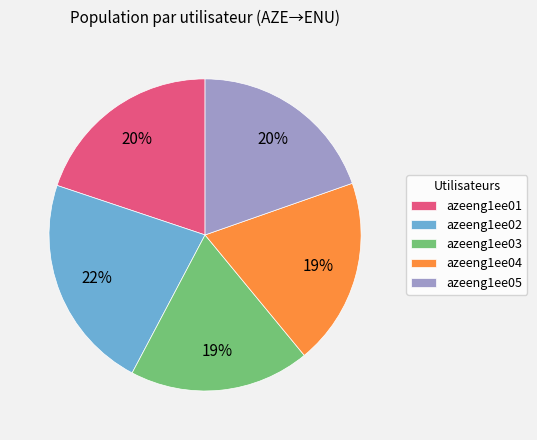

To the nearest percent, what portion does azeeng1ee03 represent?

19%